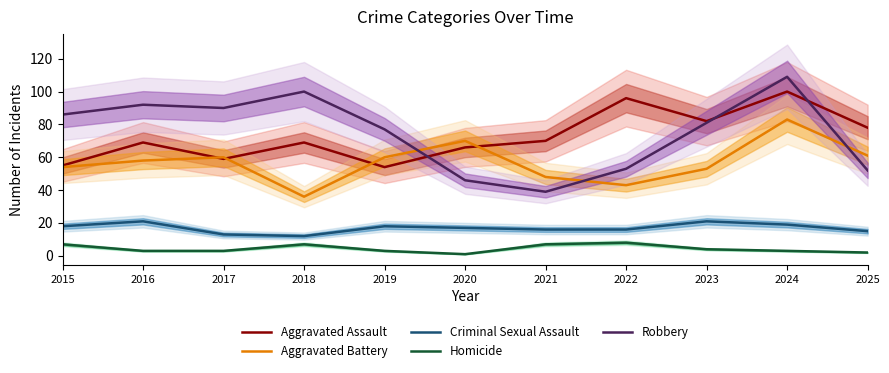

Reading left to right, transcribe all the data shown in this chart.

Aggravated Assault: 2015=55	2016=69	2017=59	2018=69	2019=54	2020=66	2021=70	2022=96	2023=82	2024=100	2025=78
Aggravated Battery: 2015=54	2016=58	2017=60	2018=36	2019=60	2020=70	2021=48	2022=43	2023=53	2024=83	2025=61
Criminal Sexual Assault: 2015=18	2016=21	2017=13	2018=12	2019=18	2020=17	2021=16	2022=16	2023=21	2024=19	2025=15
Homicide: 2015=7	2016=3	2017=3	2018=7	2019=3	2020=1	2021=7	2022=8	2023=4	2024=3	2025=2
Robbery: 2015=86	2016=92	2017=90	2018=100	2019=77	2020=46	2021=39	2022=53	2023=81	2024=109	2025=52